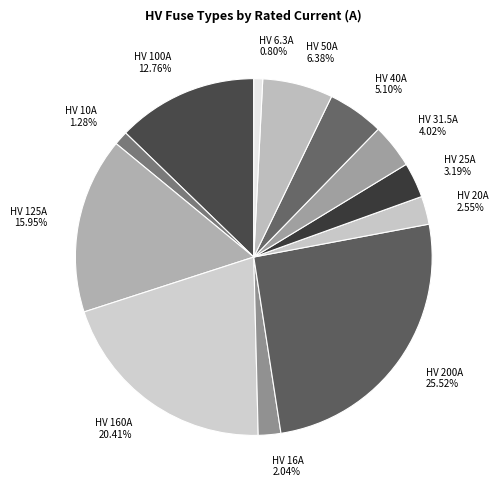

Which category has the biggest portion of the pie?

HV 200A